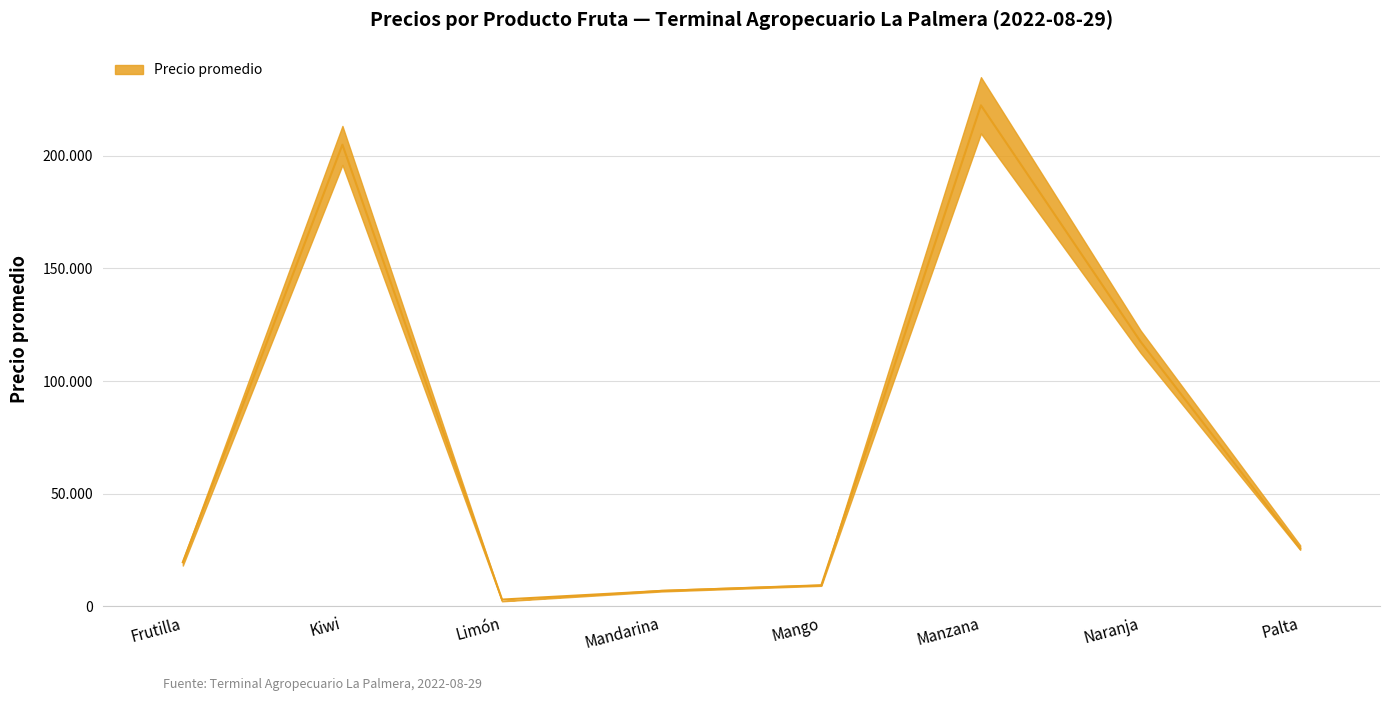

What is the value of the Precio mínimo point at the 7th from the left?

112500